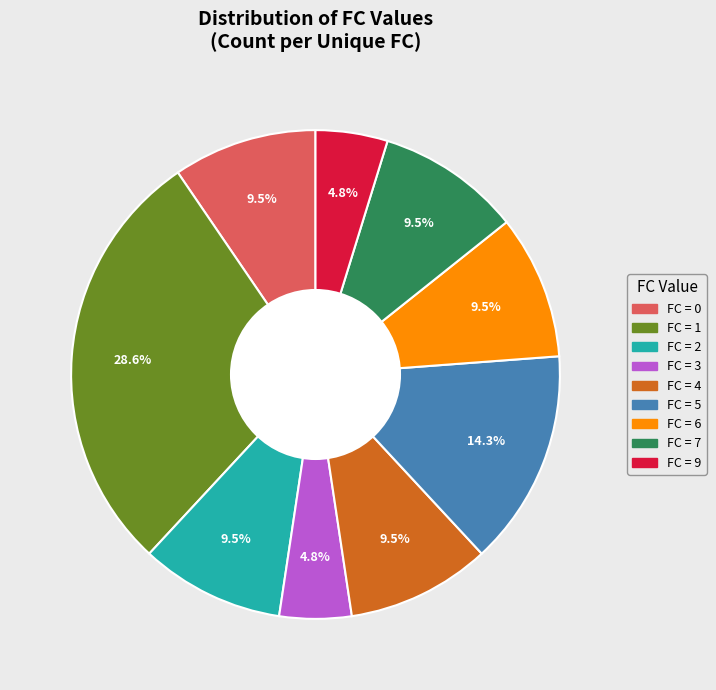

Between FC = 6 and FC = 3, which is larger?

FC = 6